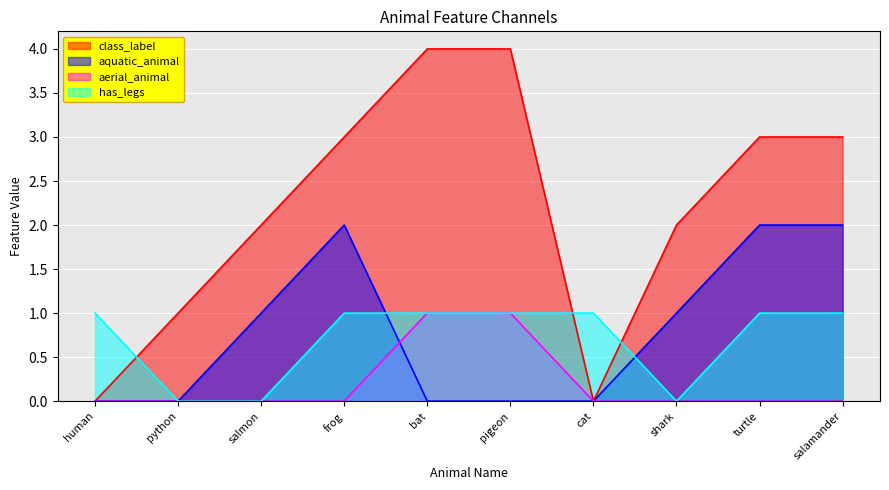

What is the maximum value shown in the chart?

4